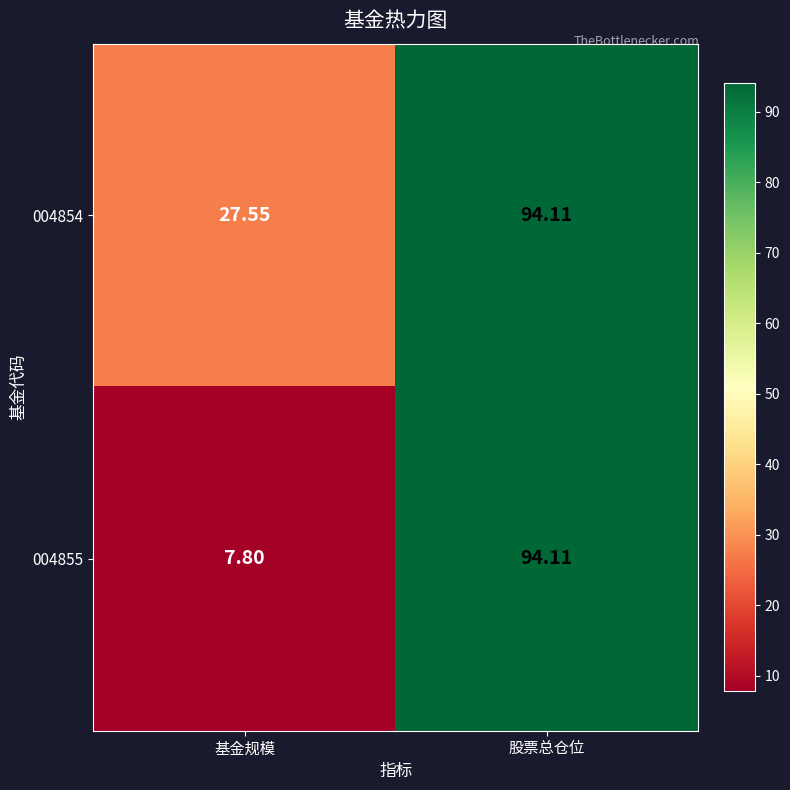

At which label does 004854 first exceed 94?

股票总仓位